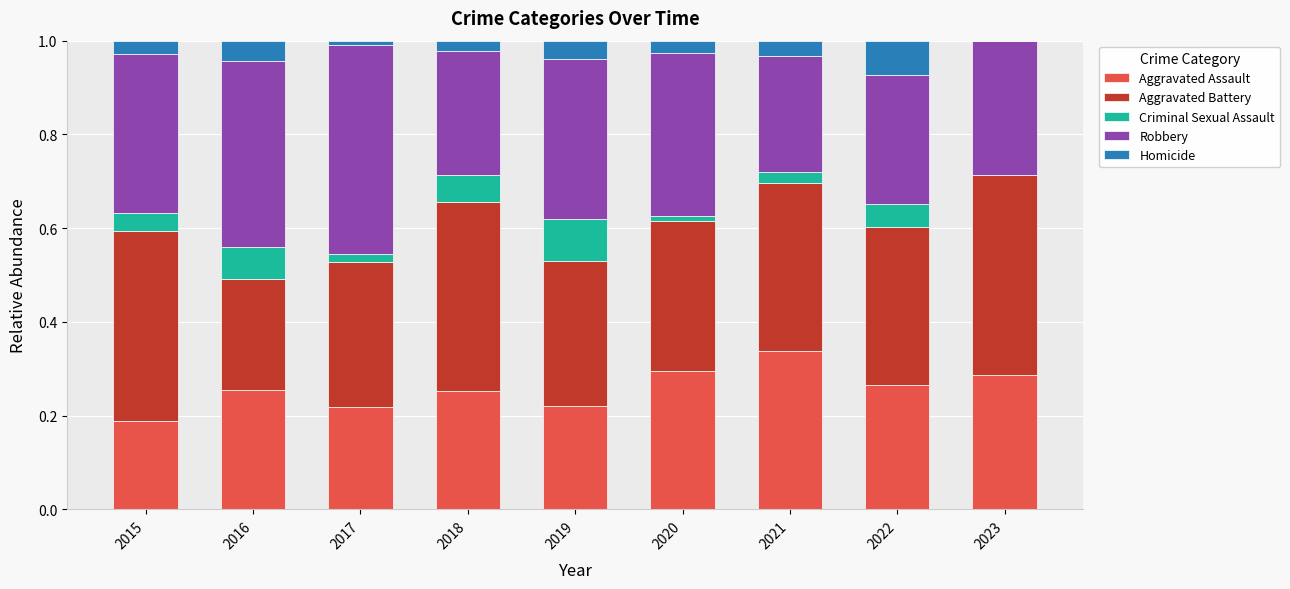

What is the total value across all series at 2016?

1.0